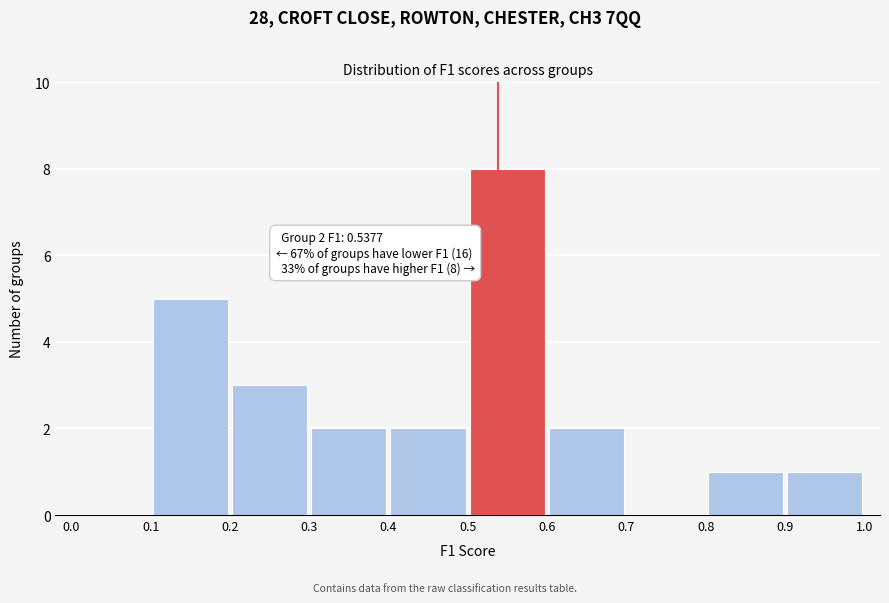

Over which range of the x-axis is the bar tallest?

0.5 to 0.6